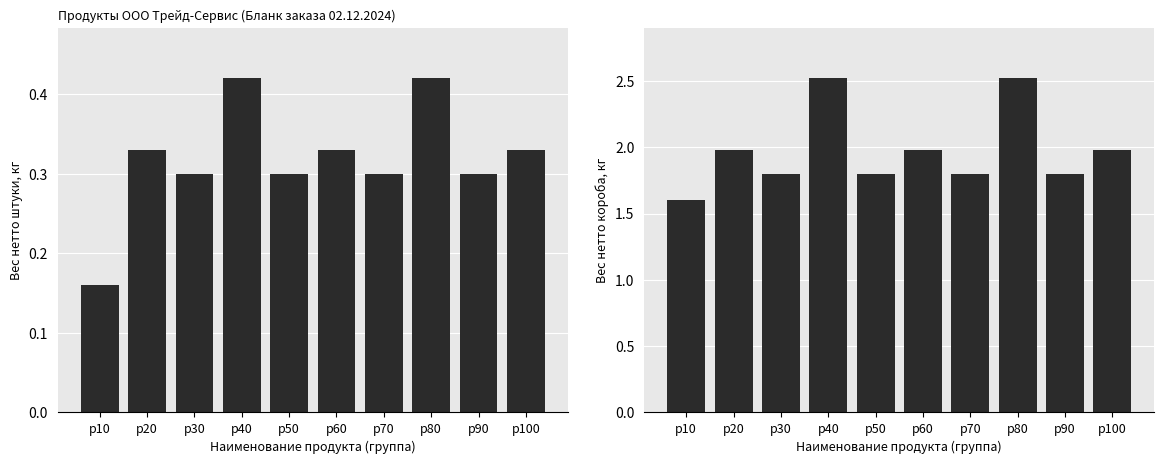

Which has a higher value, p30 or p60?

p60